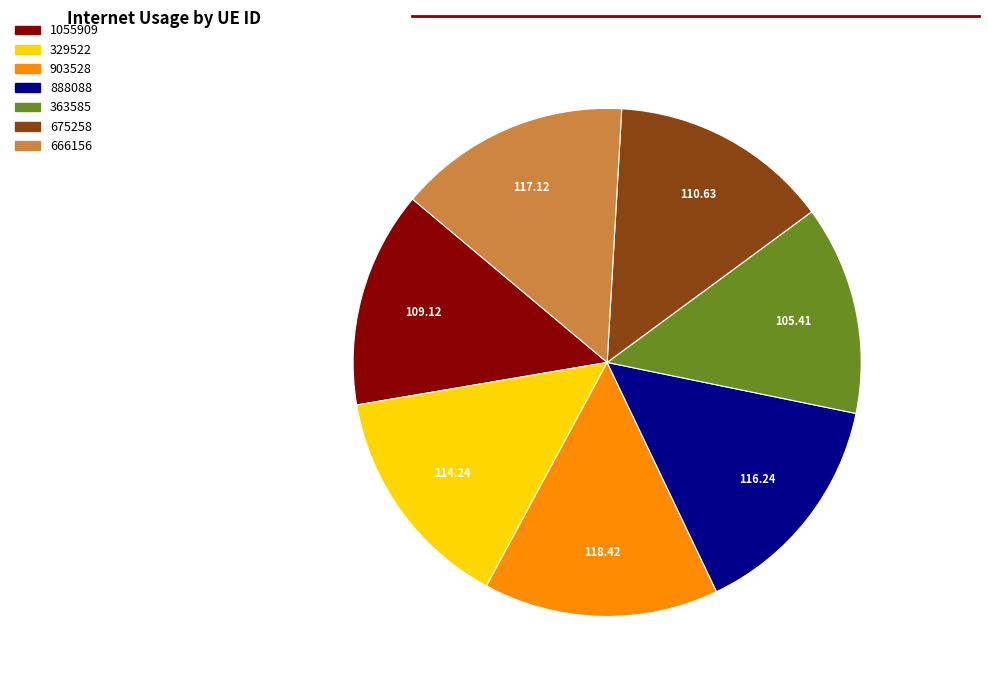

Does any single category account for the majority?

No